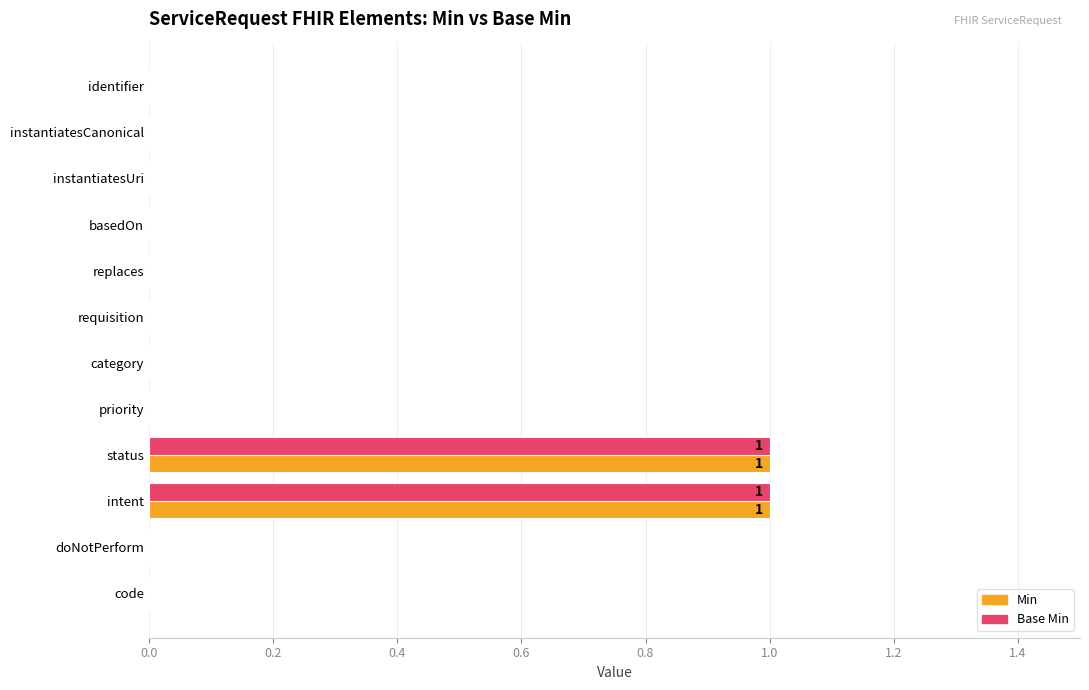

How many series are shown in this chart?

2